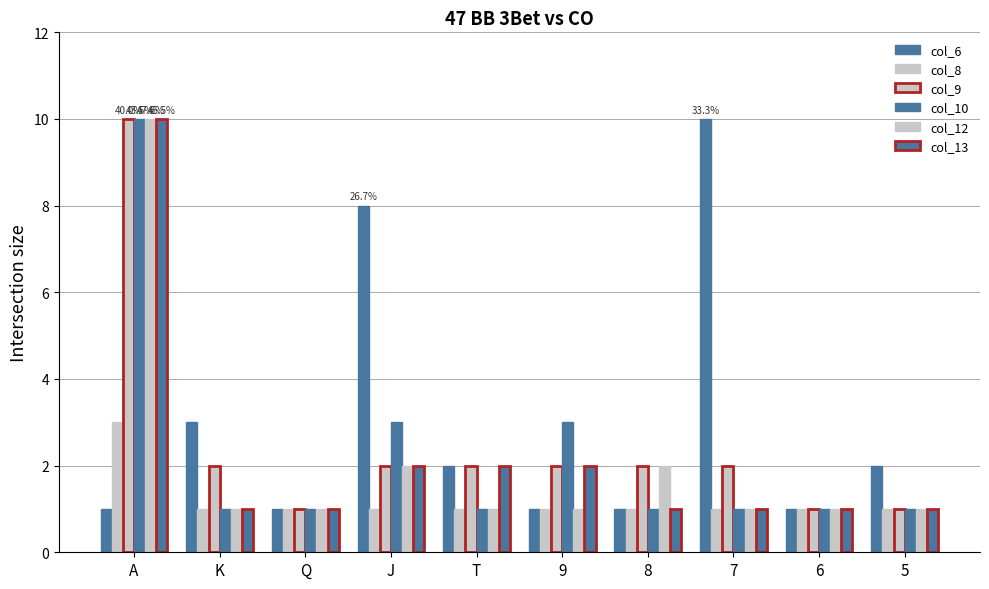

Read the col_12 value at 5.

1